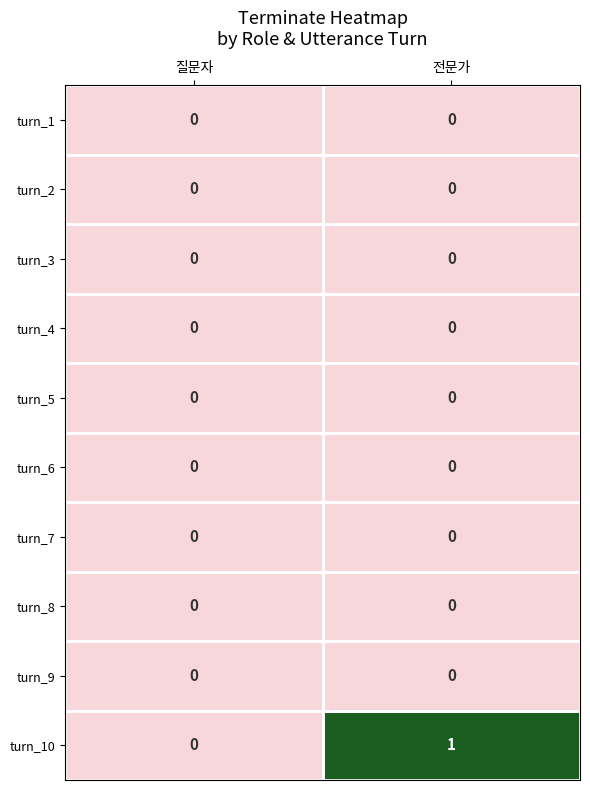

Between 질문자 and 전문가, which series saw the biggest shift?

turn_10